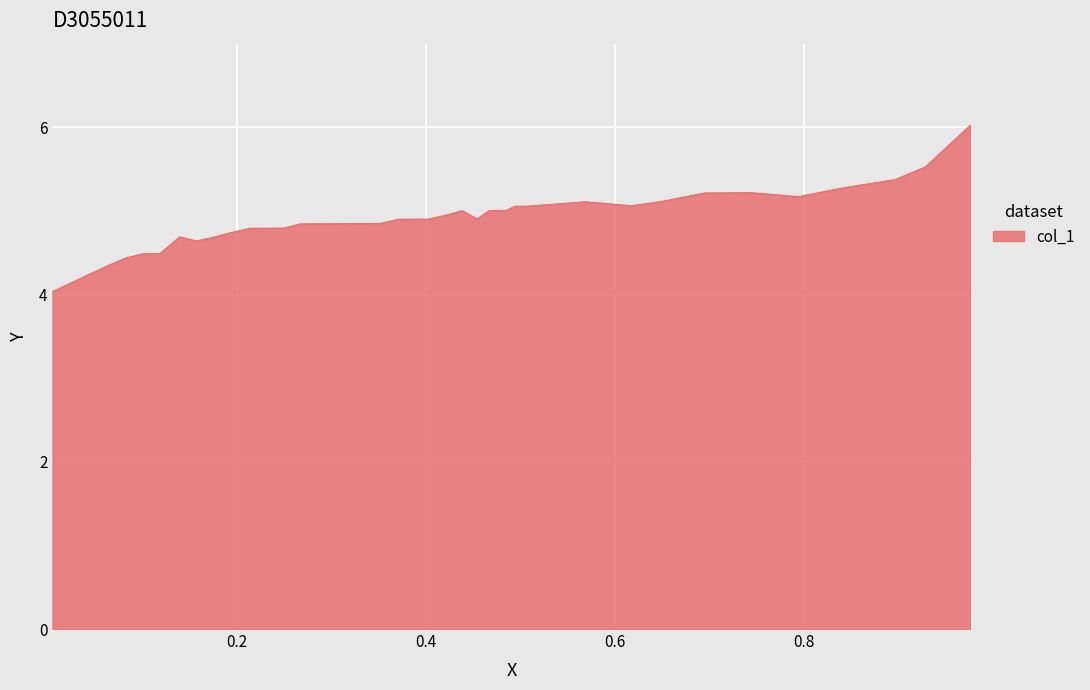

How many lines are shown in the chart?

1